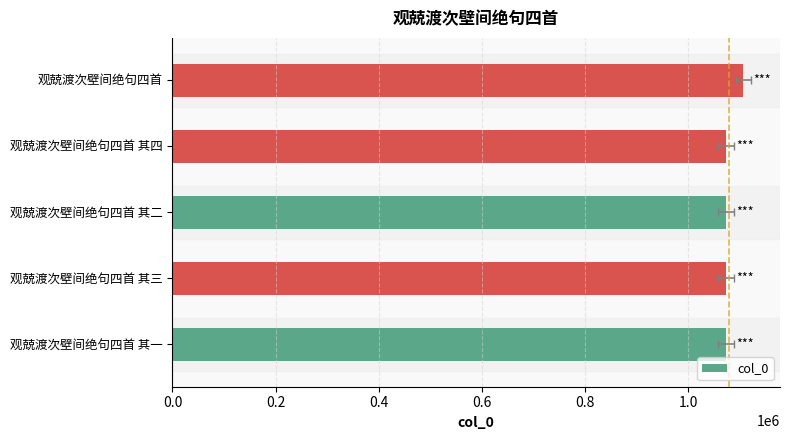

What is the change in value from 观兢渡次壁间绝句四首 其三 to 观兢渡次壁间绝句四首 其四?

+1